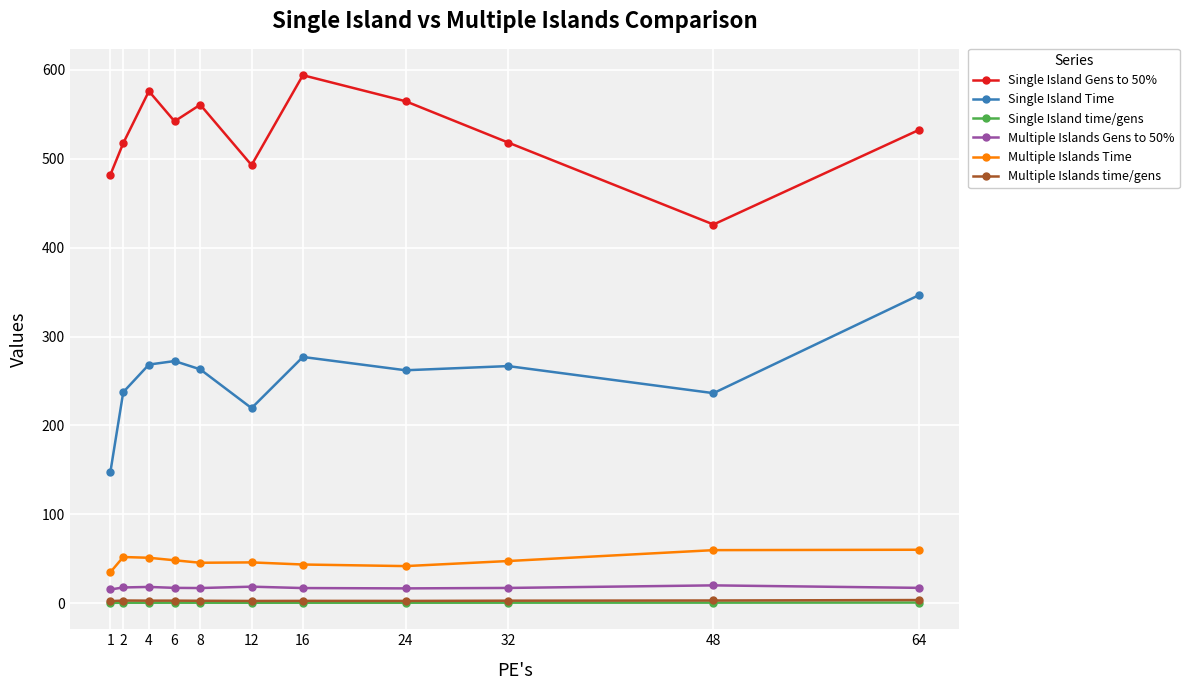

Which series has the largest total across all categories?

Single Island Gens to 50%